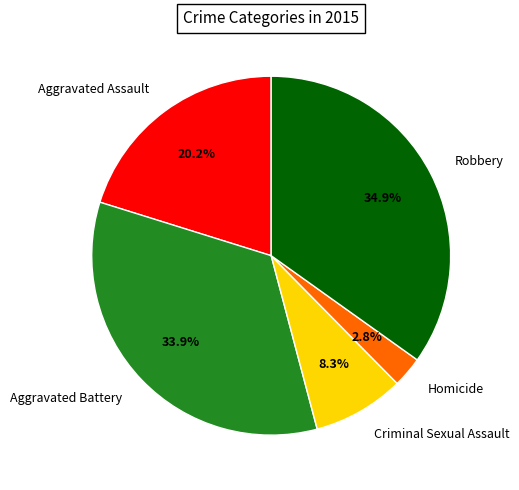

Do Robbery and Criminal Sexual Assault together represent more than half of the pie?

No